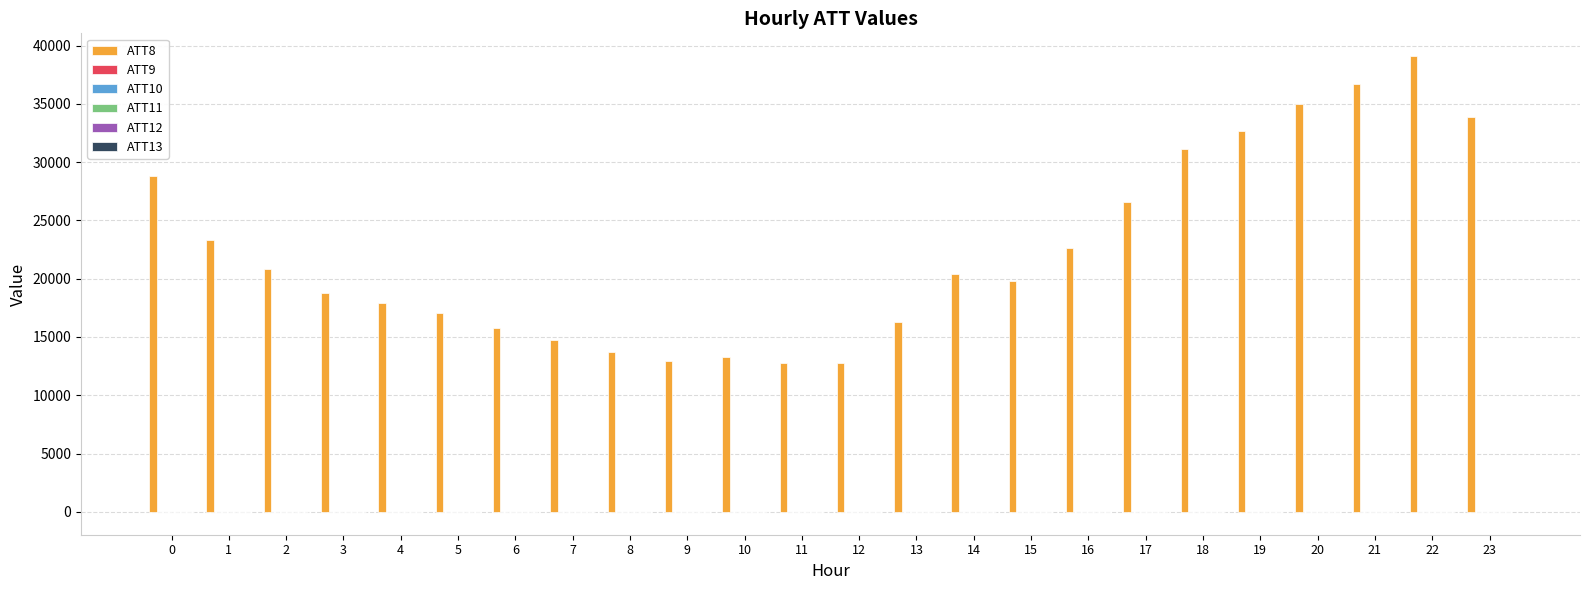

What is the spread (max minus min) of values at 11?

12810.0